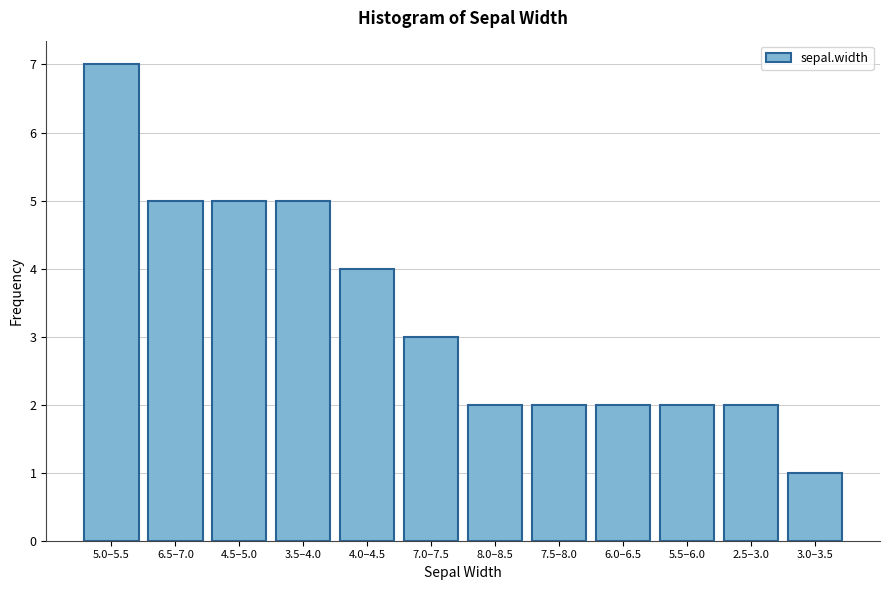

Reading right to left, transcribe all the data shown in this chart.

3.0–3.5=1	2.5–3.0=2	5.5–6.0=2	6.0–6.5=2	7.5–8.0=2	8.0–8.5=2	7.0–7.5=3	4.0–4.5=4	3.5–4.0=5	4.5–5.0=5	6.5–7.0=5	5.0–5.5=7